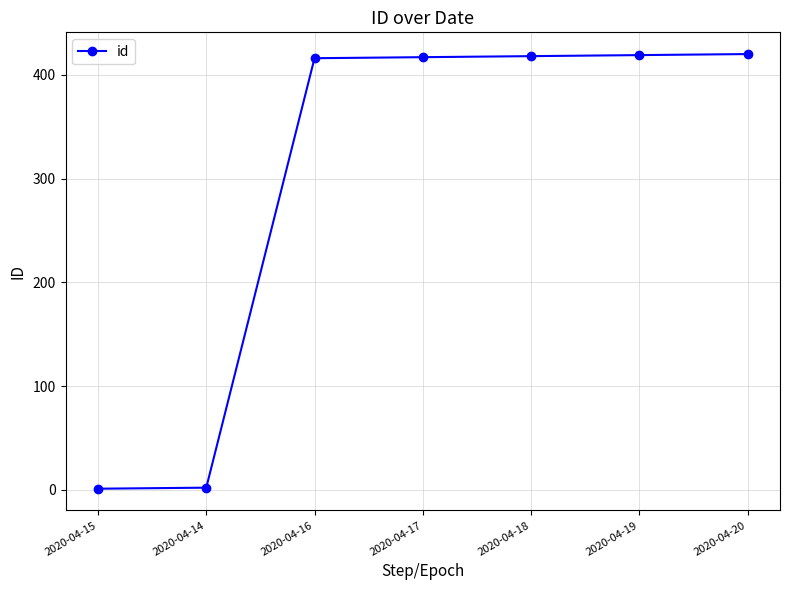

What is the greatest value displayed?

420